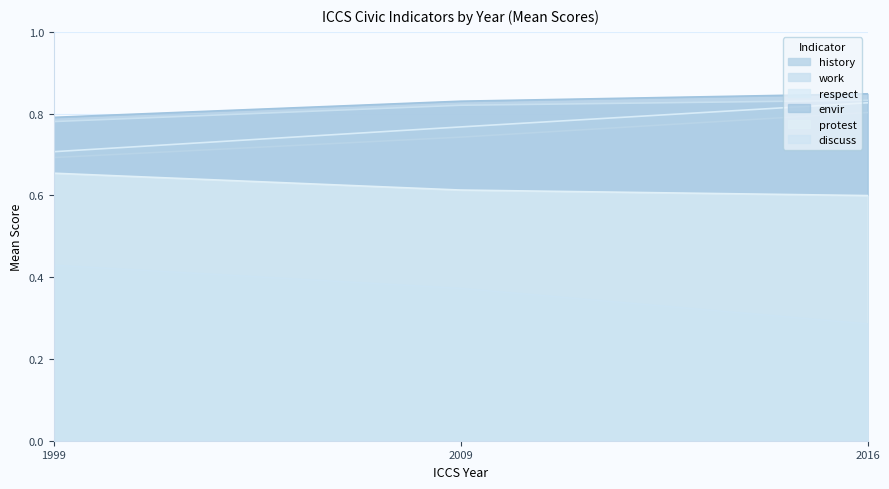

At which label does respect reach its minimum?

1999